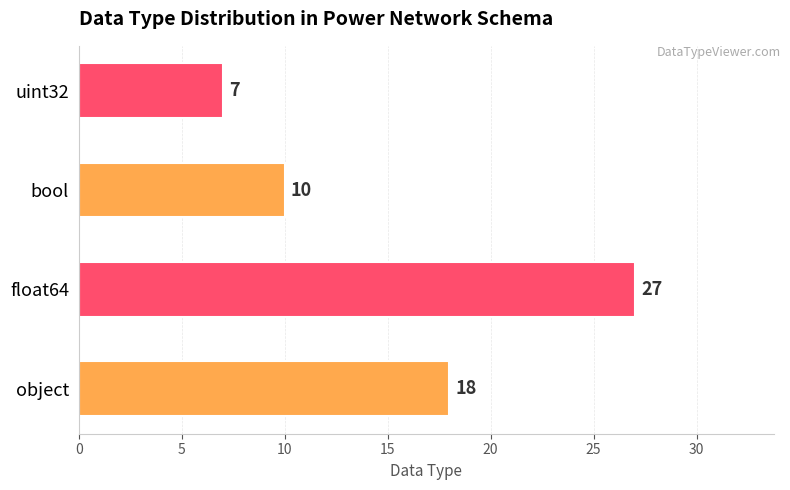

Rank the categories by value from highest to lowest.

float64, object, bool, uint32